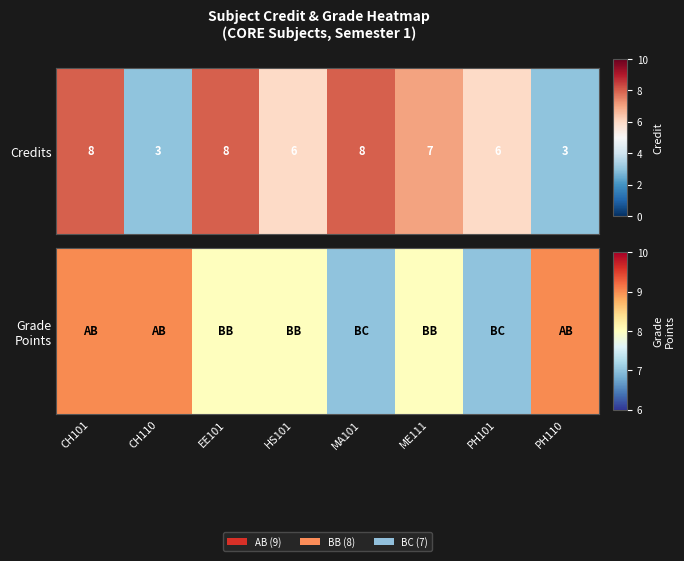

What is the difference between the second highest and minimum values?

2